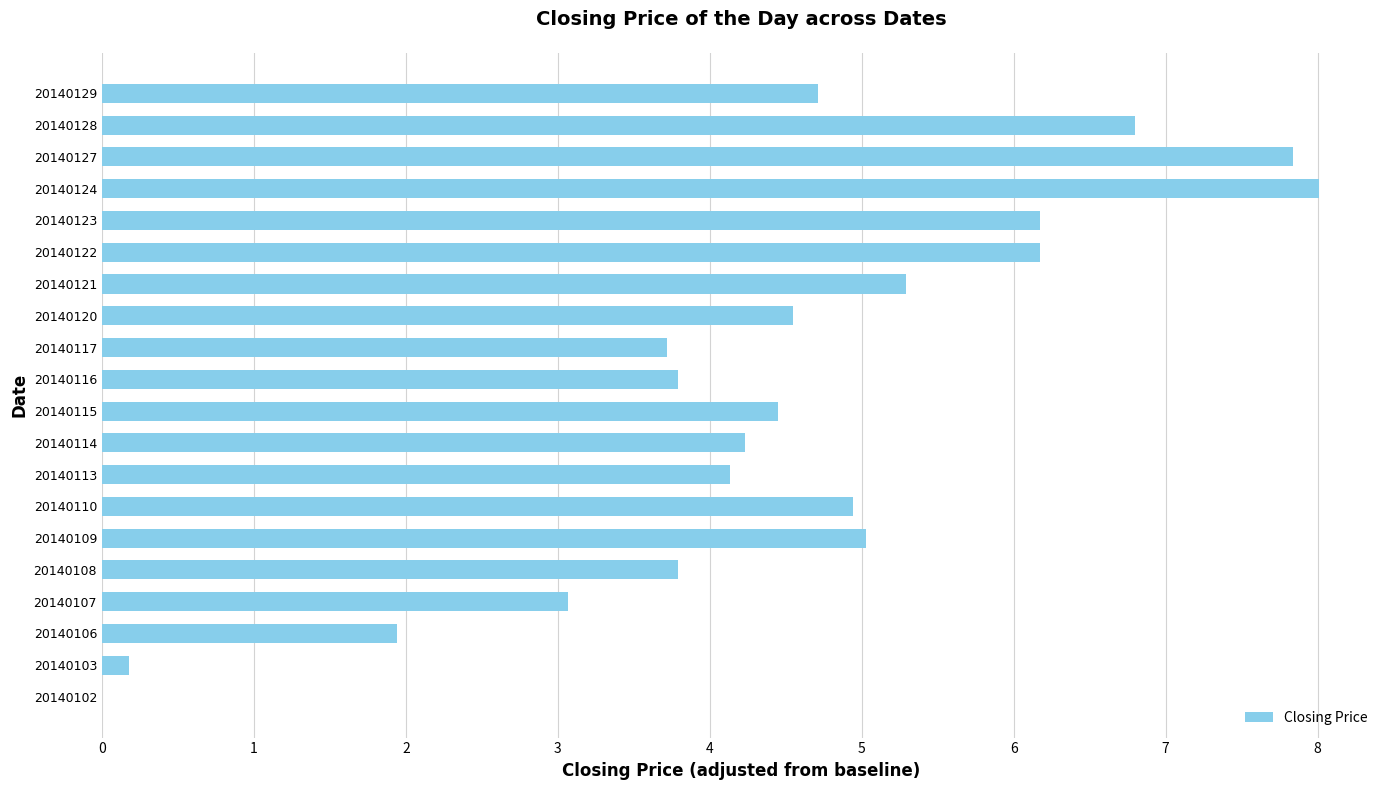

Between 20140129 and 20140106, which is larger?

20140129